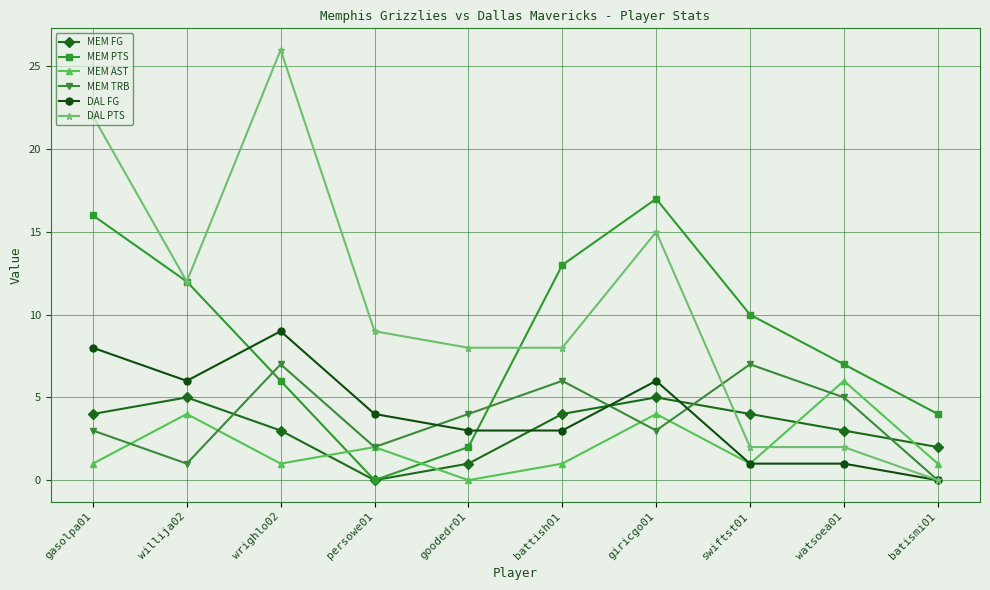

What is the difference between the second highest and minimum values in the MEM PTS series?

16